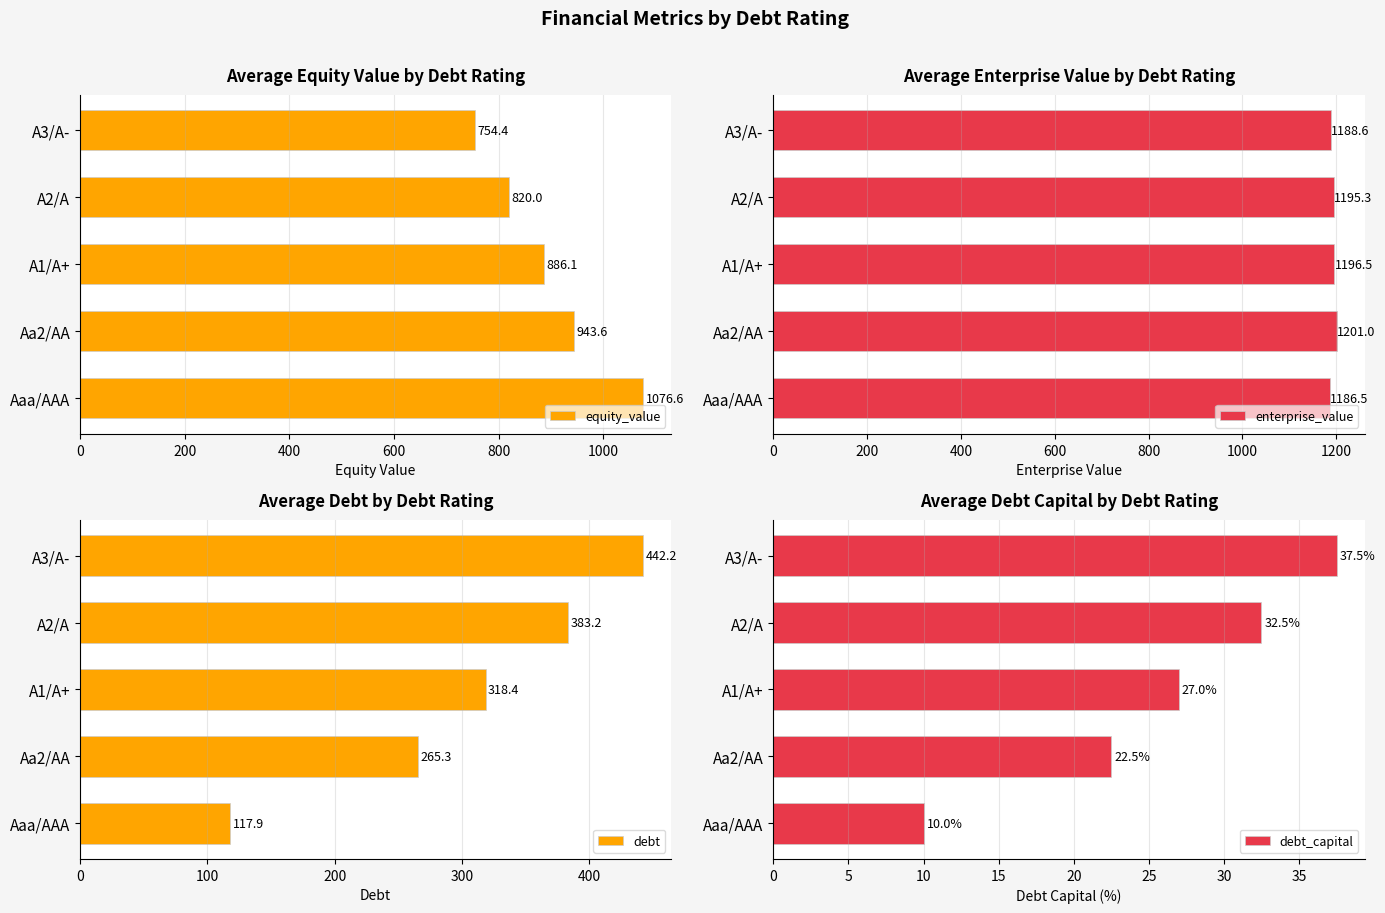

What is the highest value of the equity_value series?

1076.6